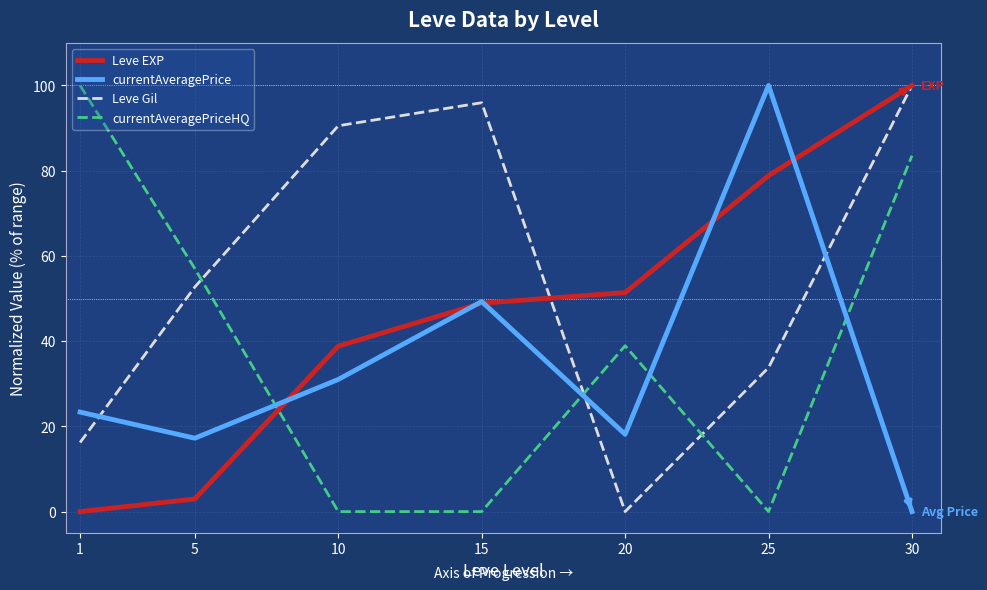

True or false: currentAveragePrice has a value of 0.0 at 30.

True